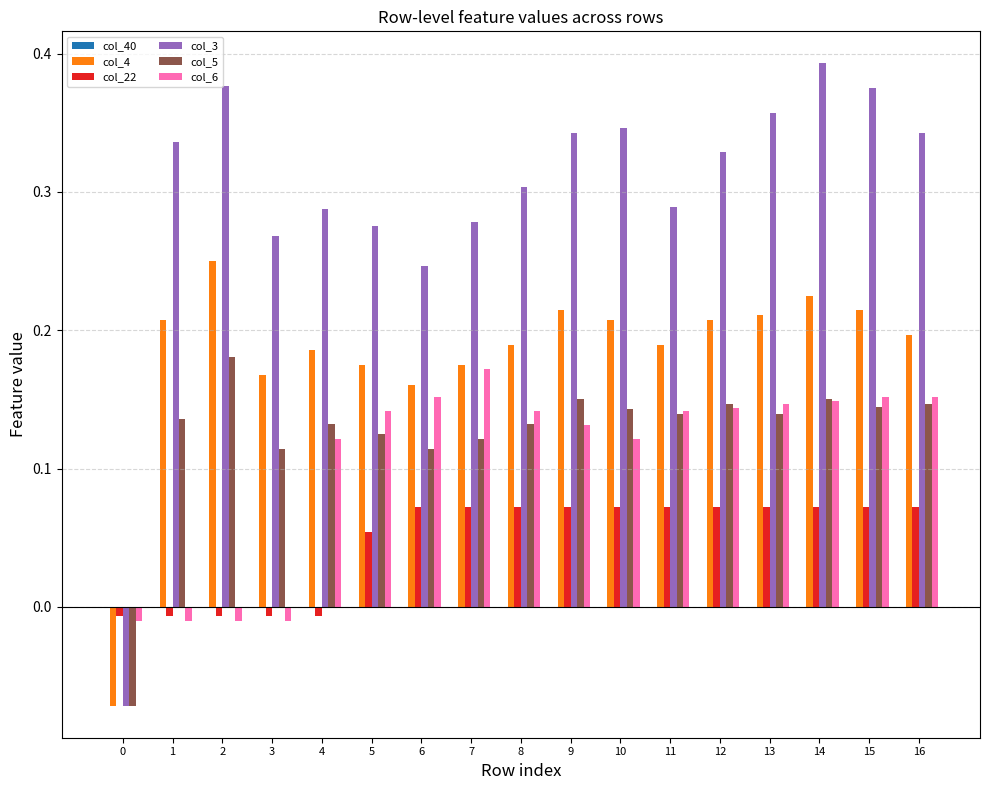

At which label does col_6 reach its peak?

7